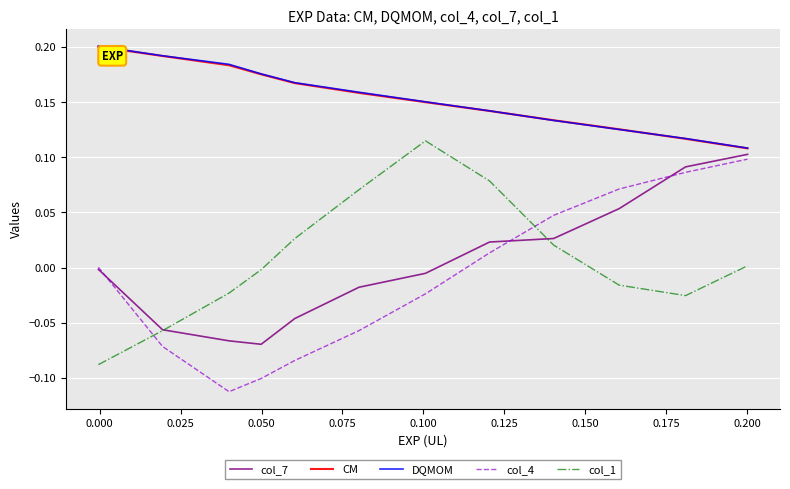

Which series ends up on top after the final intersection of col_4 and col_1?

col_4